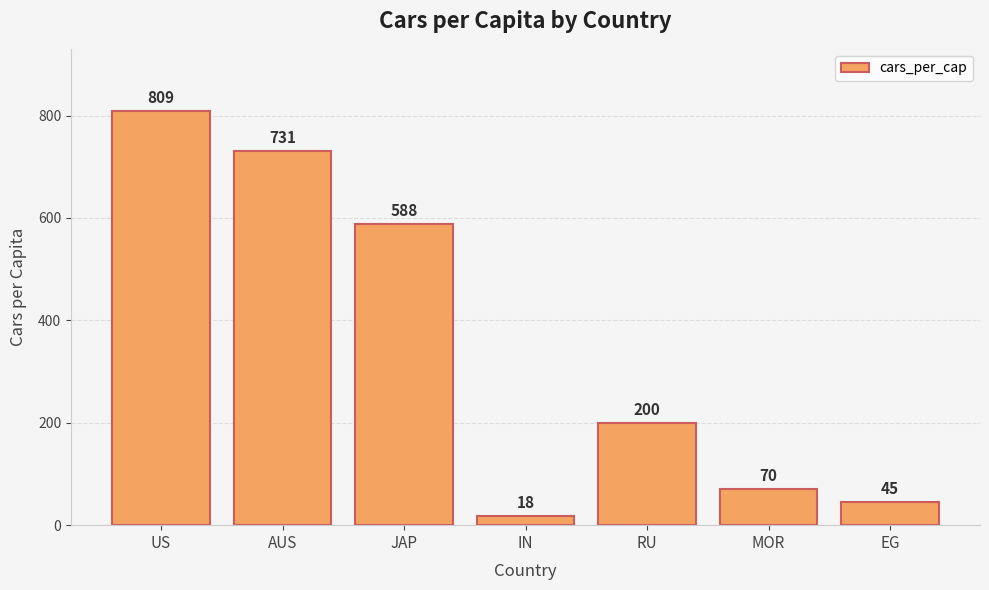

What is the difference between the maximum and second lowest values?

764